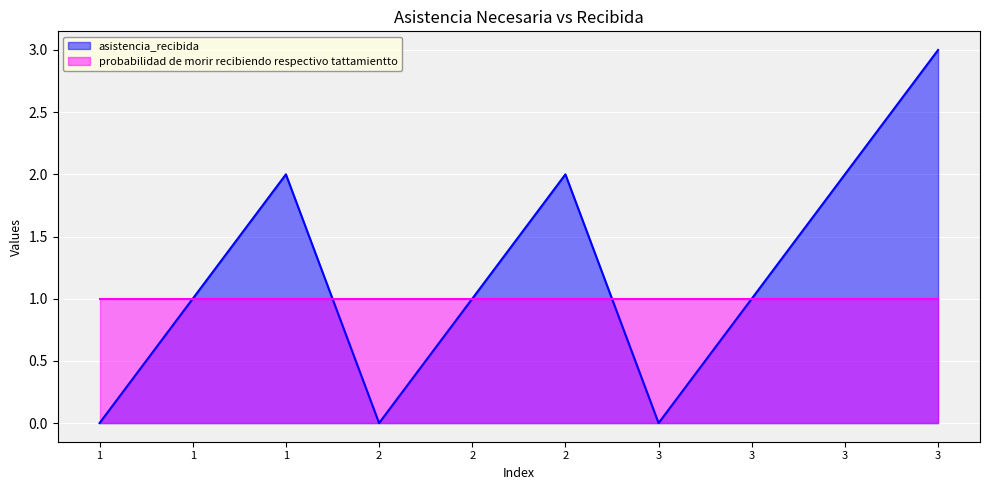

Rank the categories by value from lowest to highest.

1, 2, 3, 1, 2, 3, 1, 2, 3, 3